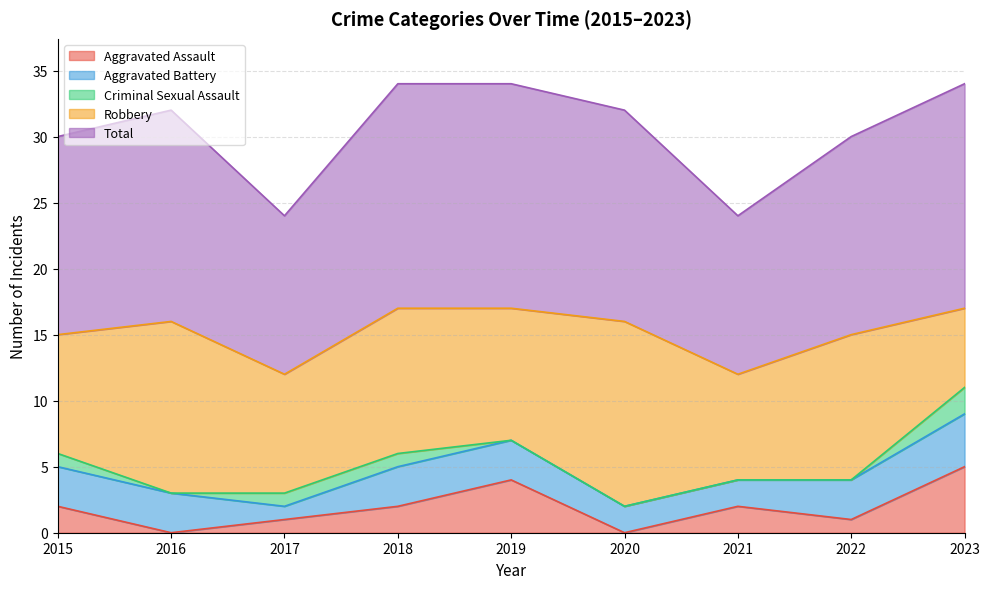

True or false: Aggravated Battery and Aggravated Assault cross at least once.

True